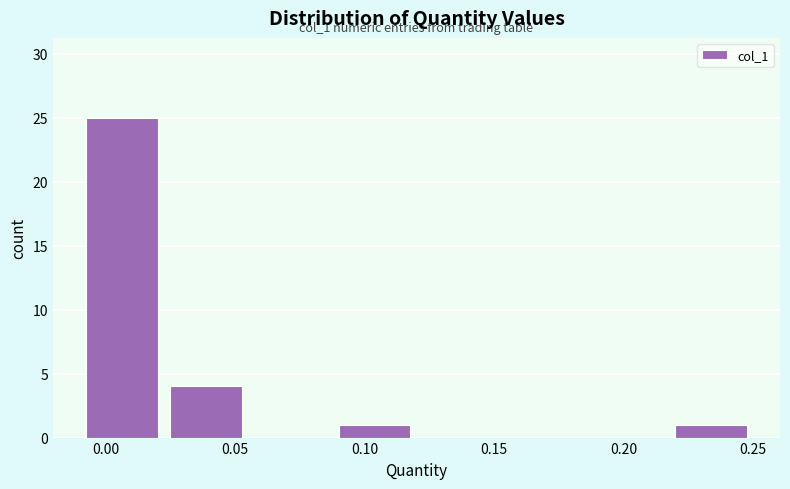

Which range on the x-axis has the tallest bar?

-0.010 to 0.025